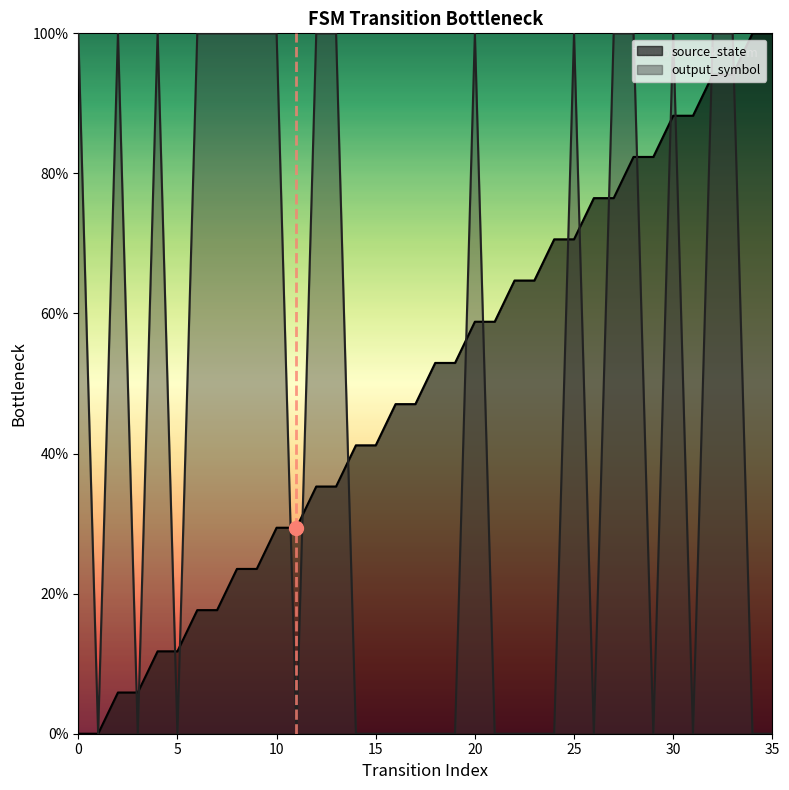

Rank the series at 10 from lowest to highest value.

source_state, output_symbol